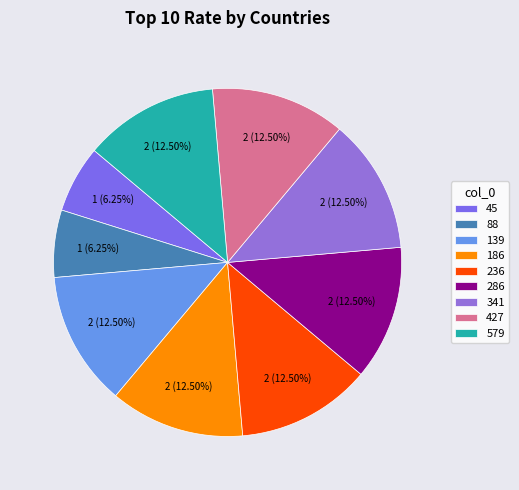

How many segments does this pie chart have?

9